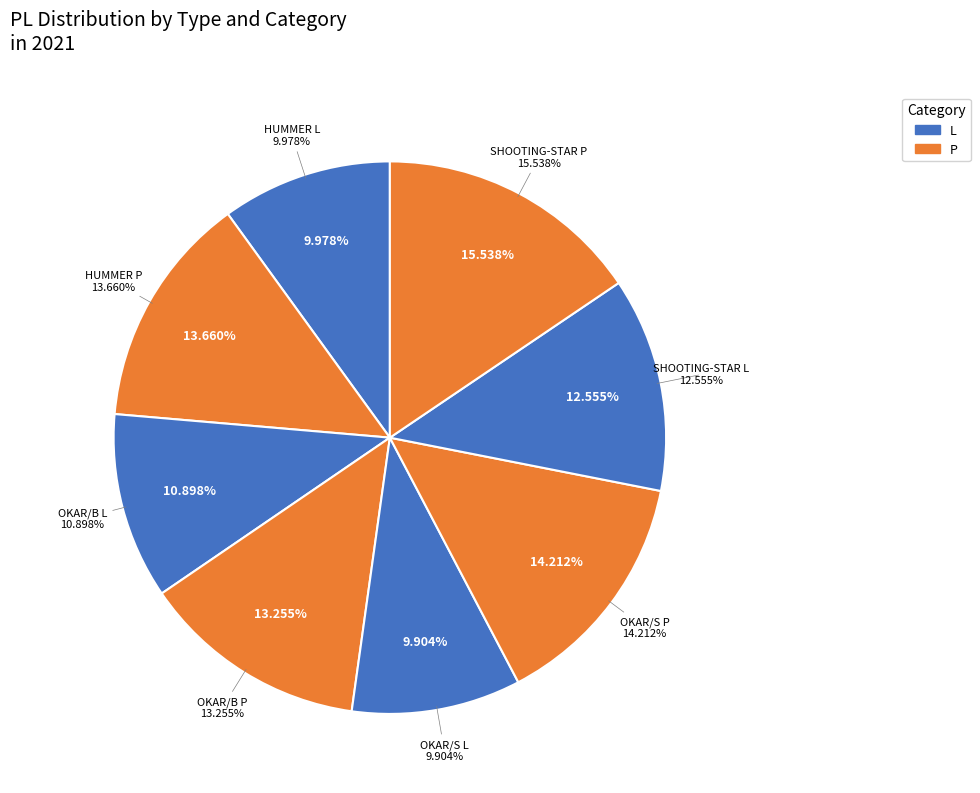

How much of the chart is everything except OKAR/S P?

85.8%